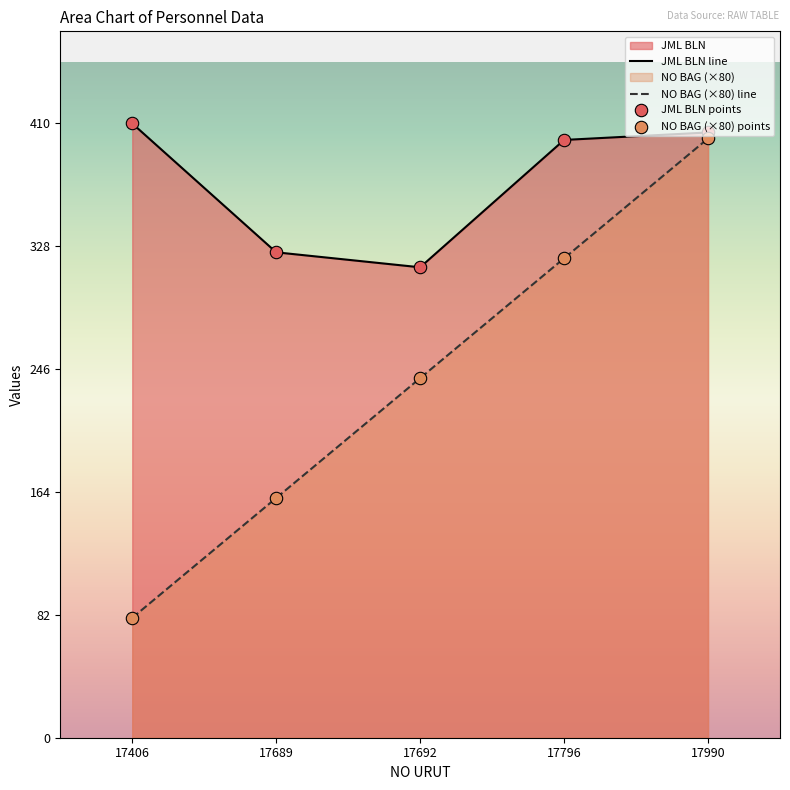

Which series has the widest spread of Y values?

NO BAG